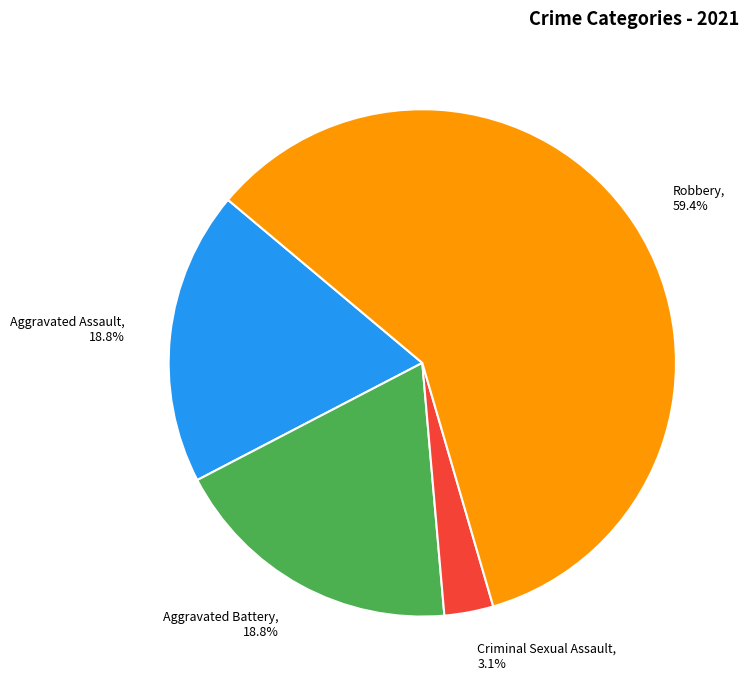

To the nearest percent, what percentage of the pie is Criminal Sexual Assault?

3%